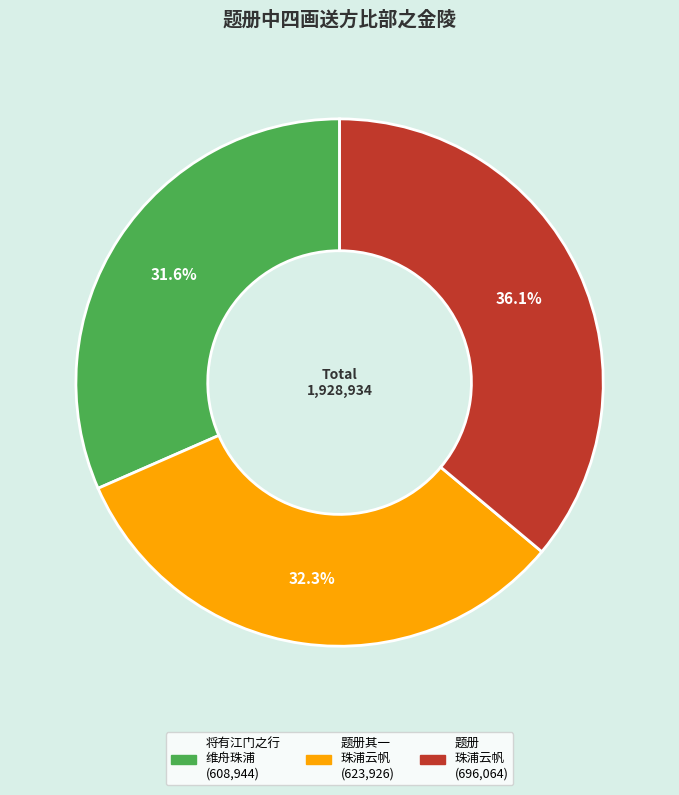

Does any single category account for the majority?

No